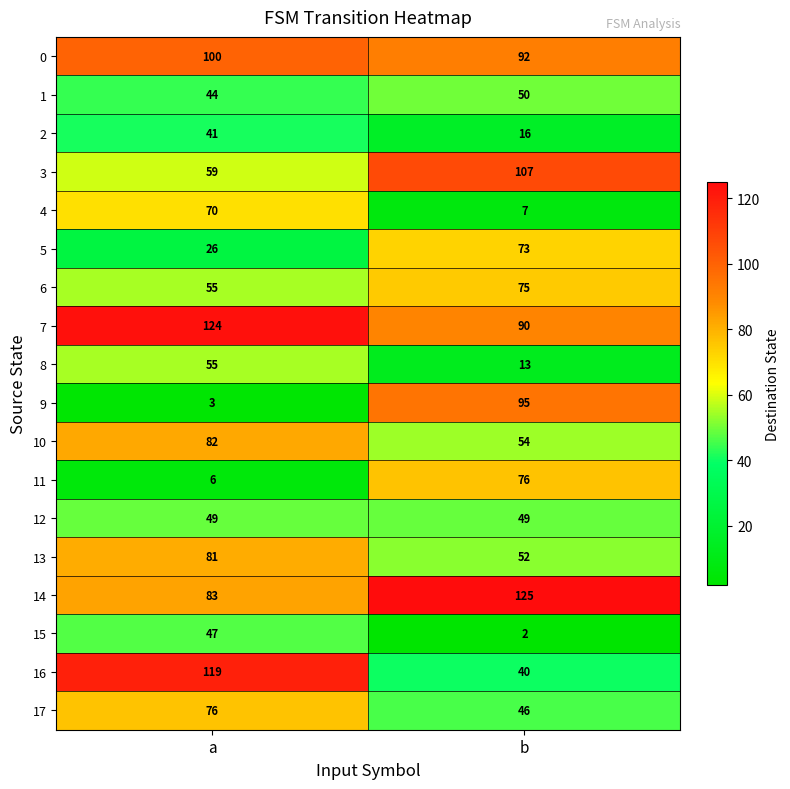

Rank the categories by 14 value from highest to lowest.

b, a